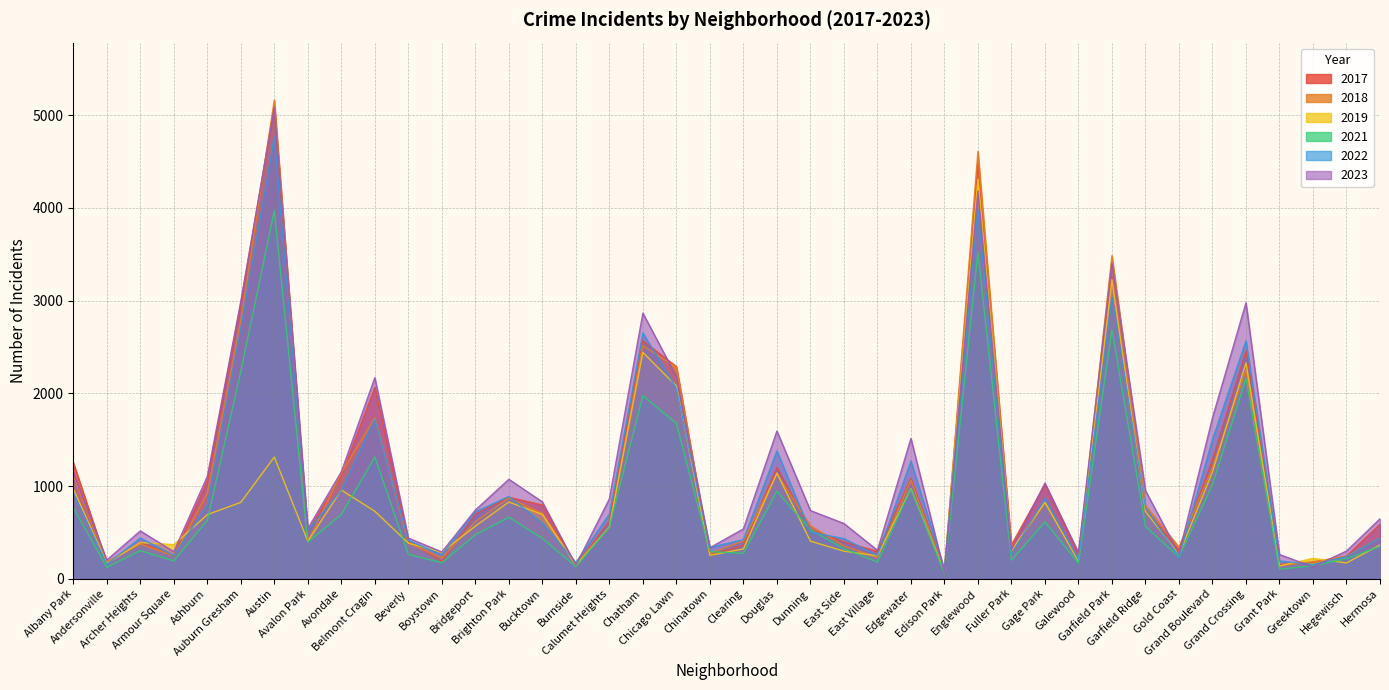

Between which two adjacent categories do 2017 and 2023 first intersect?

Albany Park and Andersonville